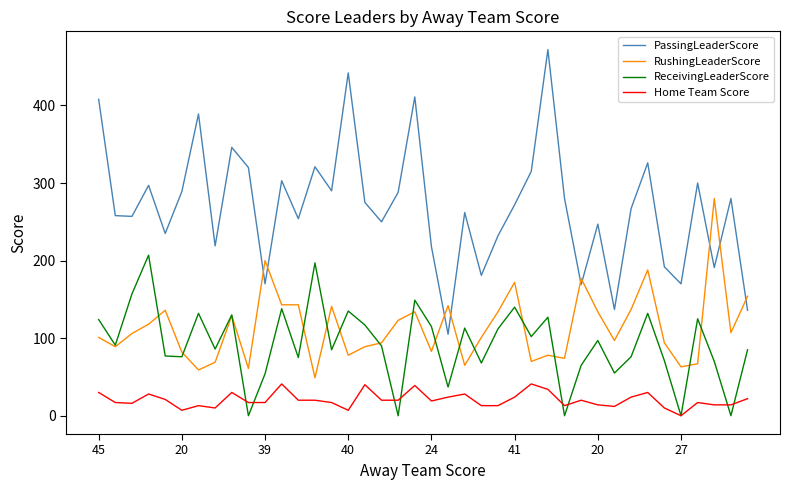

Which series has the largest total across all categories?

PassingLeaderScore